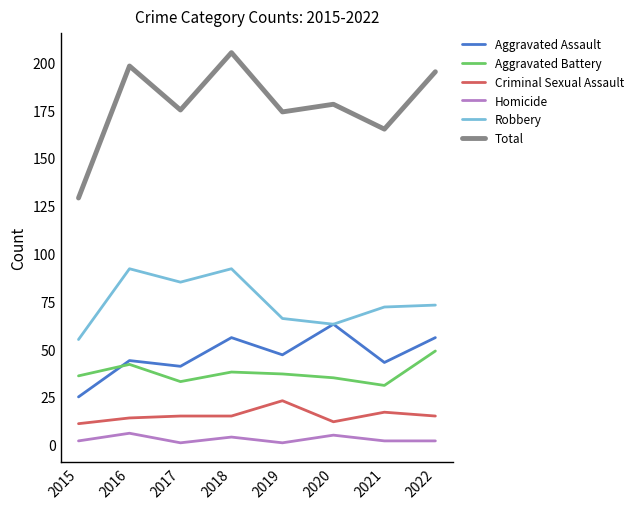

Which series changed the most between 2018 and 2021?

Total